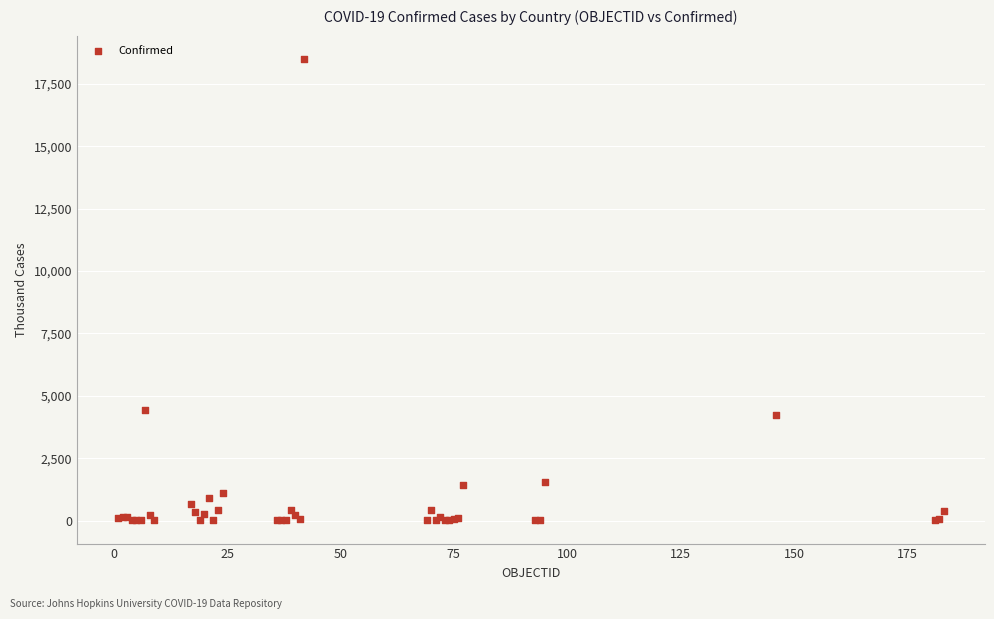

What Y value in the scatter plot is closest to 9256?

4447.7